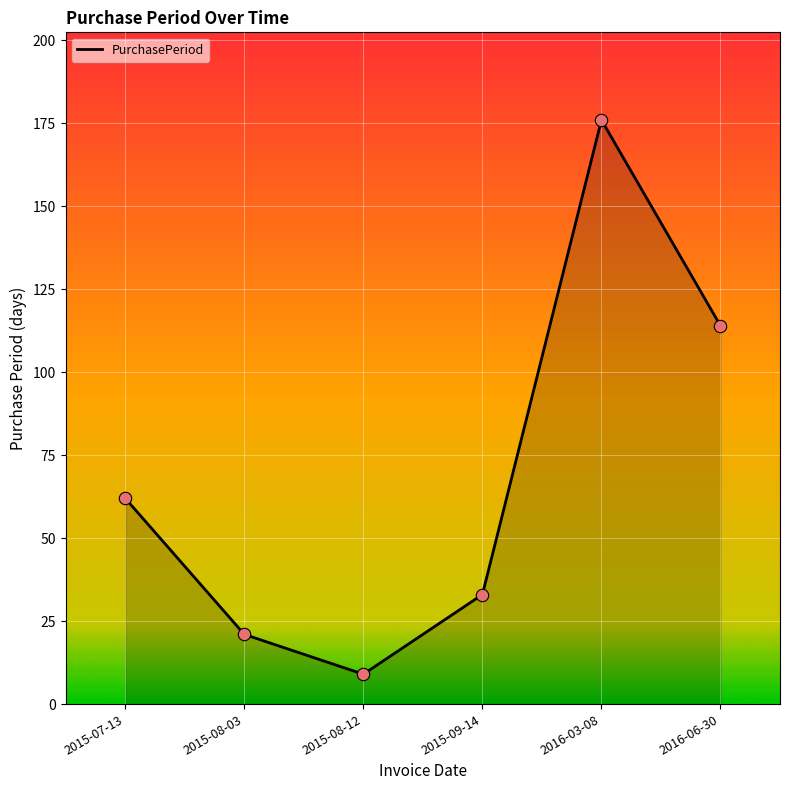

What is the ratio of the value at 2015-08-12 to the value at 2015-08-03?

0.4